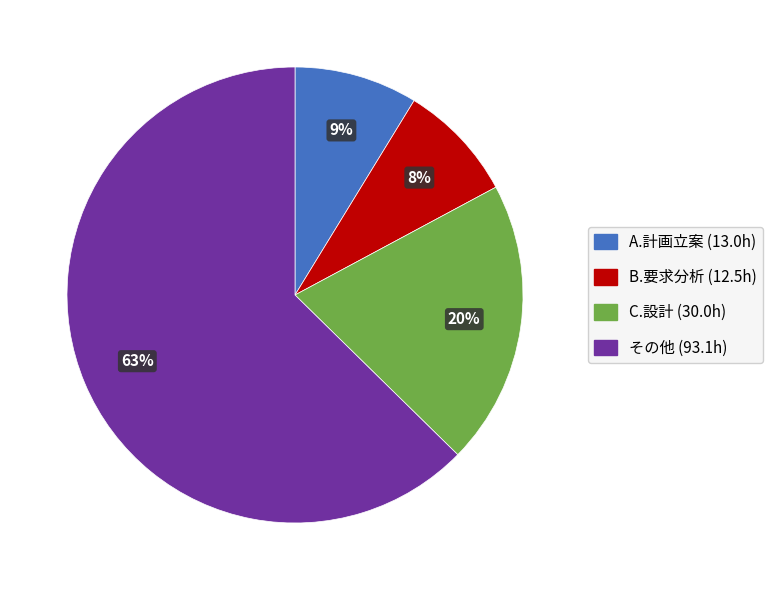

Is there any slice that represents more than half of the pie?

Yes